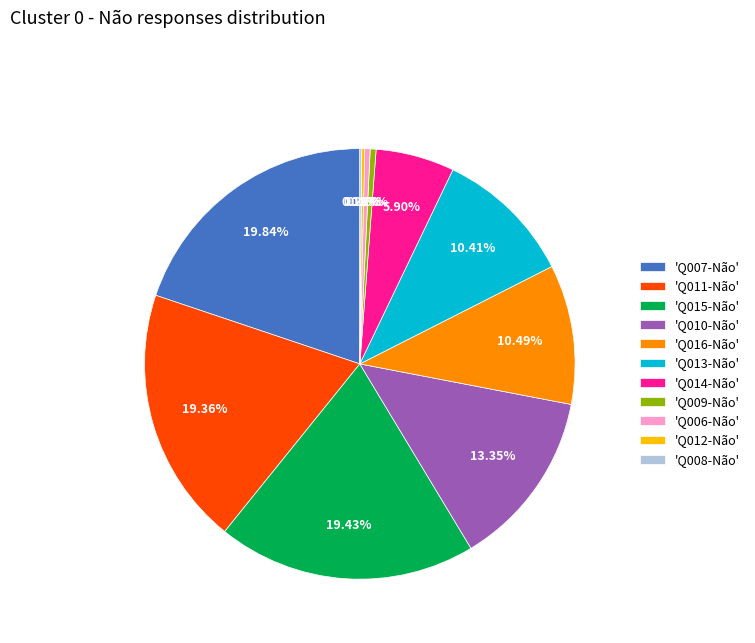

Between 'Q014-Não' and 'Q007-Não', which is larger?

'Q007-Não'